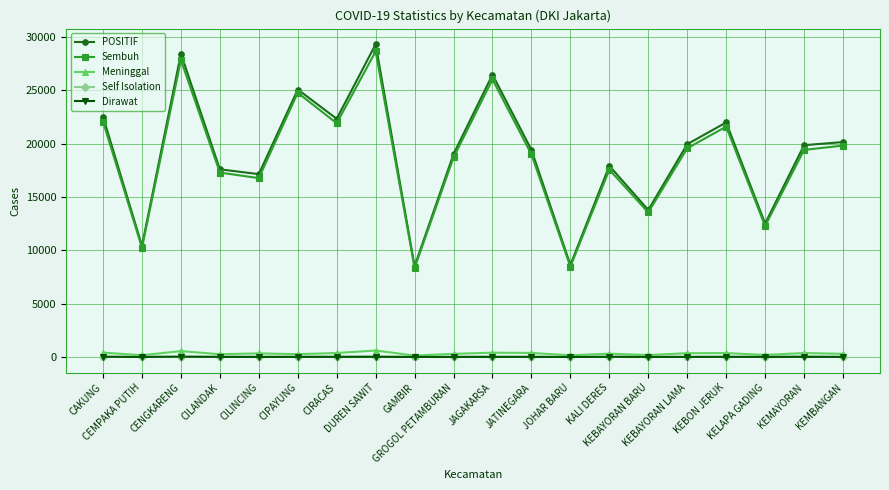

Is it true that POSITIF equals 10295 at KALI DERES?

False